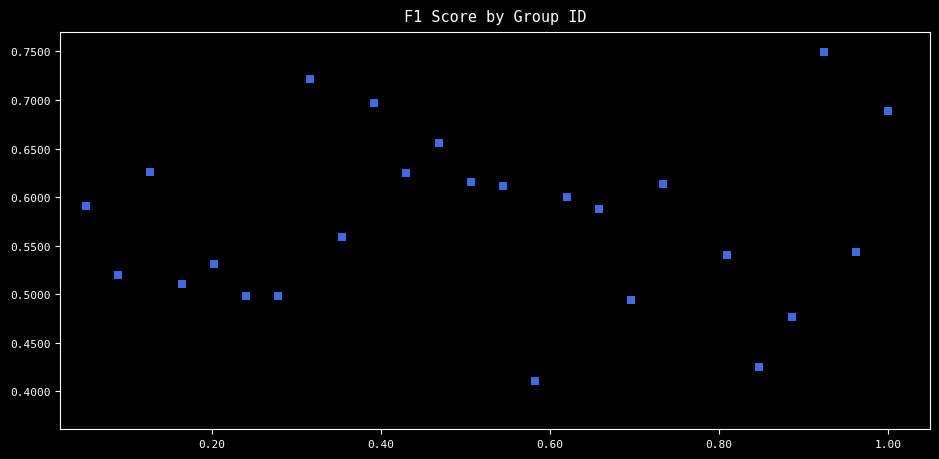

What is the range of Y values (max minus min)?

0.3